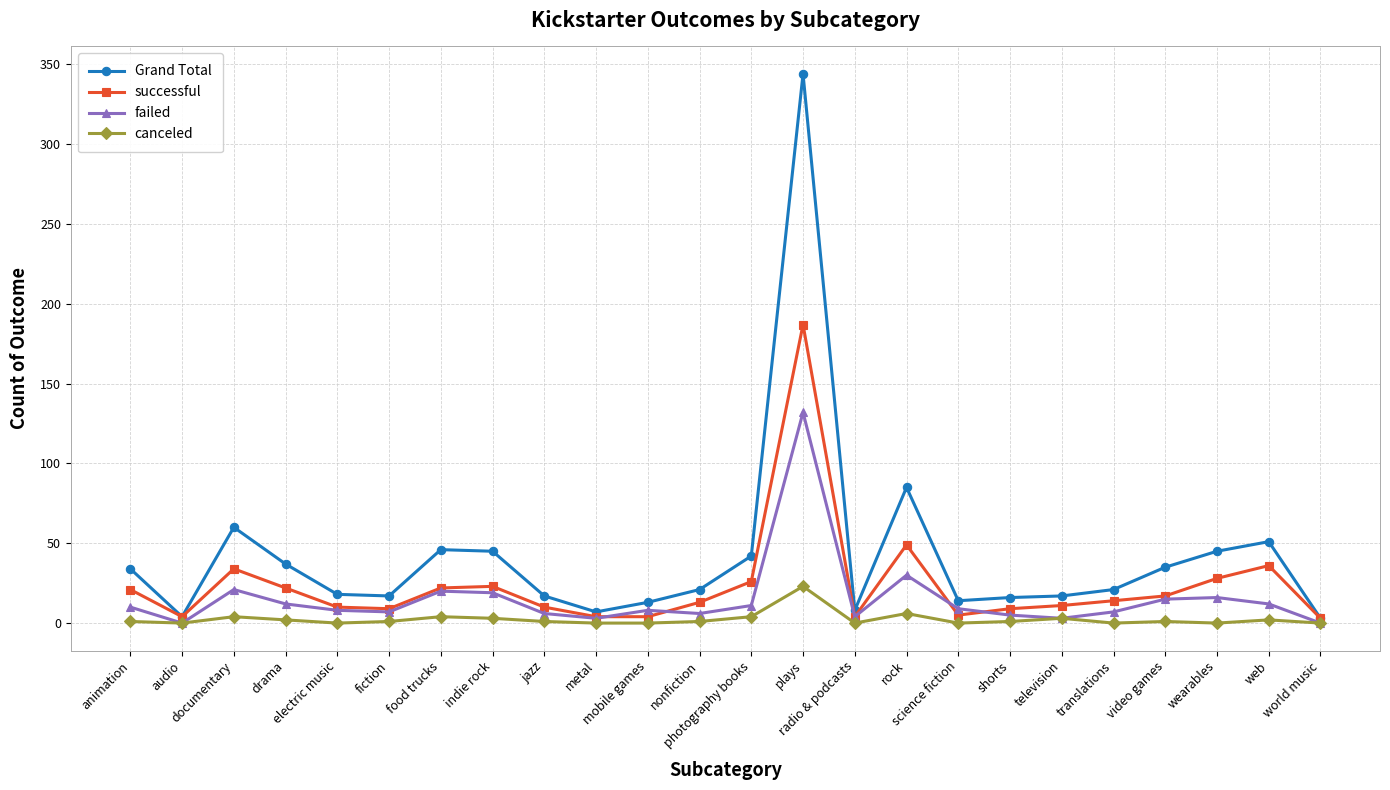

Is the value of Grand Total at fiction greater than the value of canceled at food trucks?

Yes